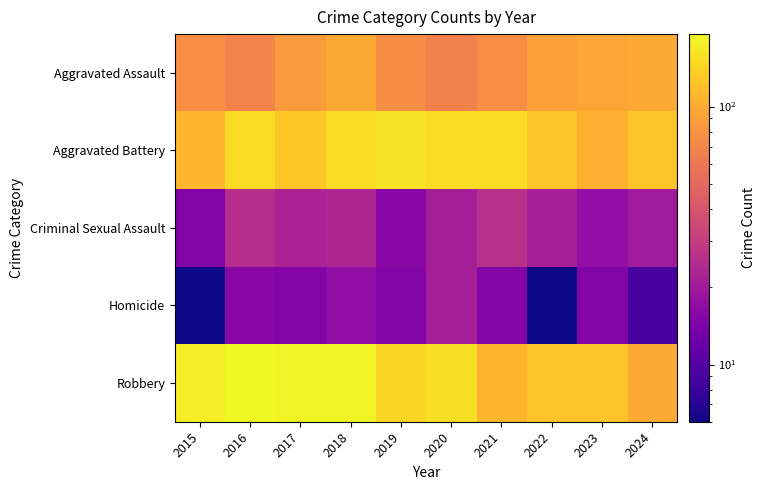

What is the difference between the highest and lowest values at 2023?

109